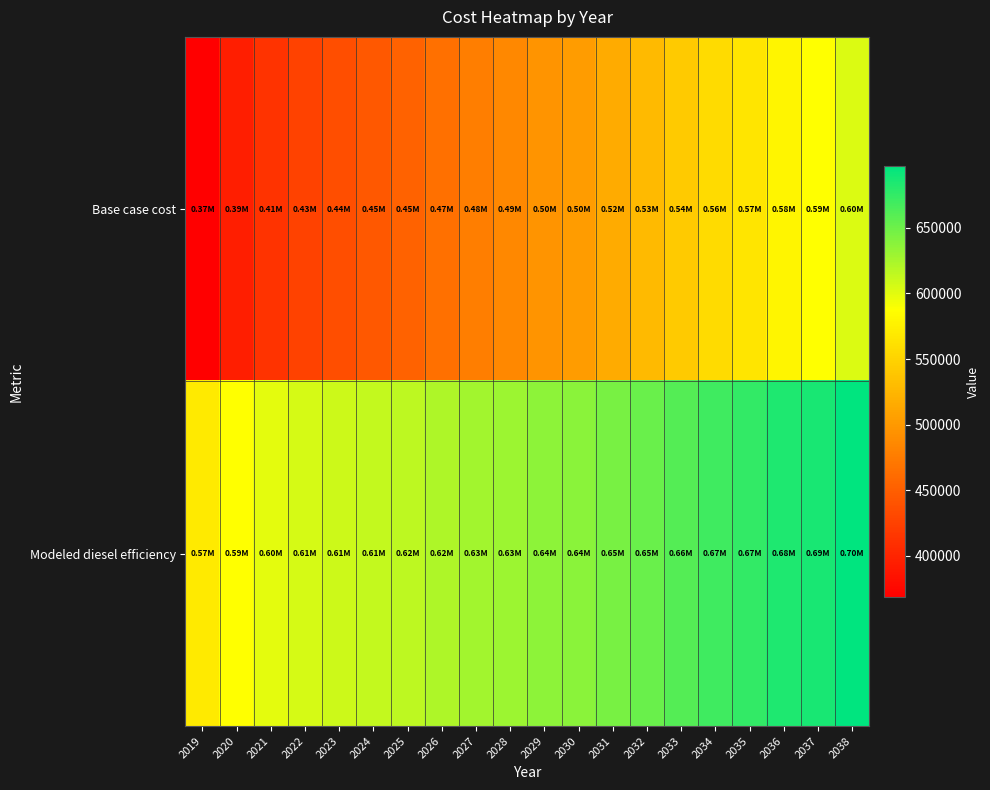

Reading left to right, extract all data points from this chart.

Base case cost: 2019=368422.7	2020=394226.4	2021=413009.0	2022=426165.1	2023=436512.2	2024=445238.1	2025=454199.1	2026=466018.7	2027=476438.8	2028=485455.0	2029=496844.0	2030=502788.5	2031=515863.9	2032=528312.4	2033=542237.0	2034=556212.6	2035=565651.0	2036=579713.7	2037=587773.1	2038=603067.5
Modeled diesel efficiency: 2019=569050.3	2020=587021.0	2021=598737.5	2022=605464.6	2023=609760.7	2024=612702.7	2025=615975.5	2026=621961.2	2027=626786.1	2028=630443.8	2029=636364.9	2030=637440.4	2031=645099.9	2032=652288.7	2033=660916.0	2034=669684.2	2035=674420.0	2036=683449.7	2037=687110.0	2038=697433.4